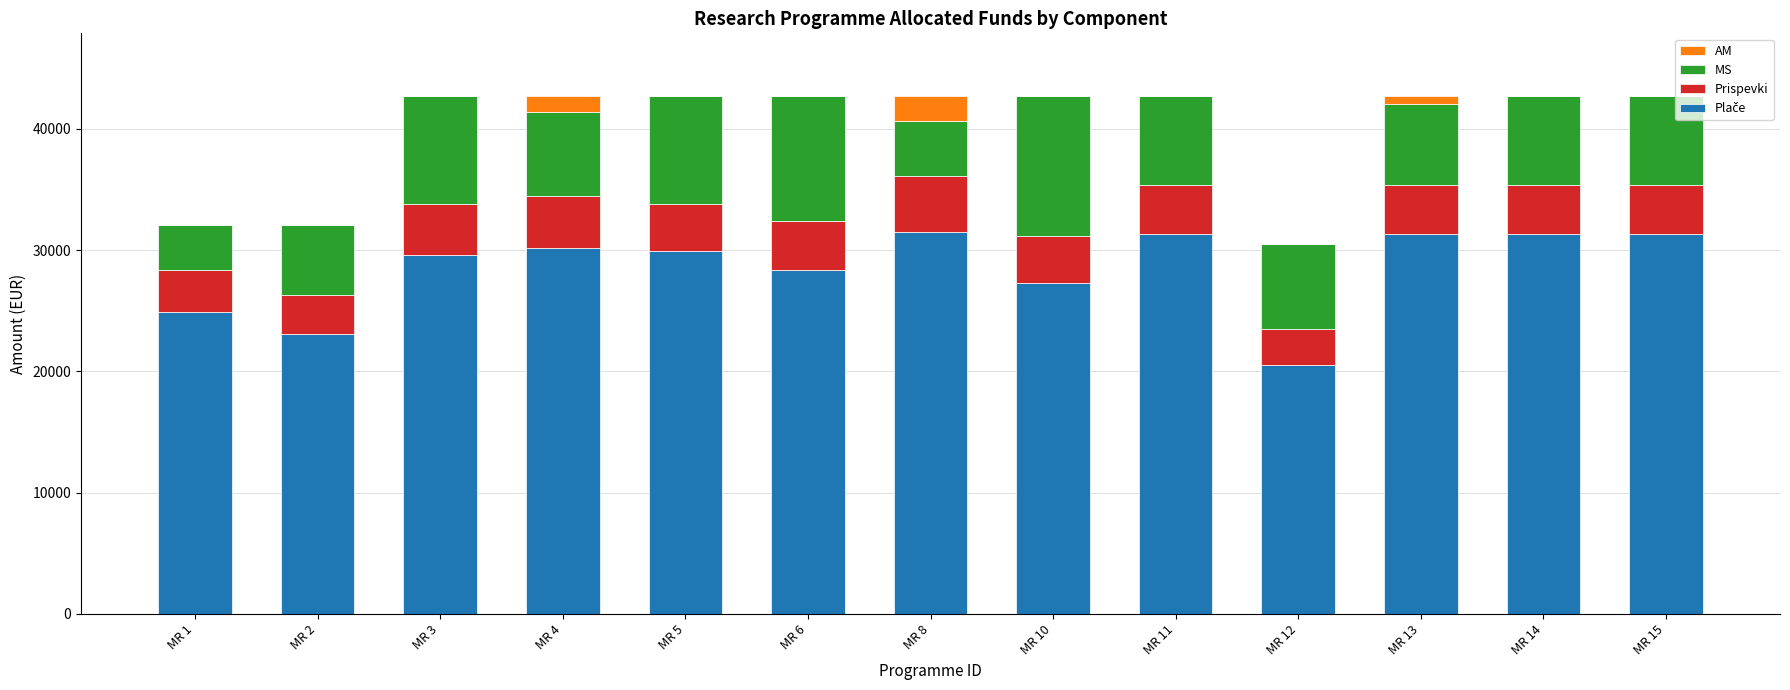

What is the difference between the Plače values at MR 4 and MR 1?

5300.0